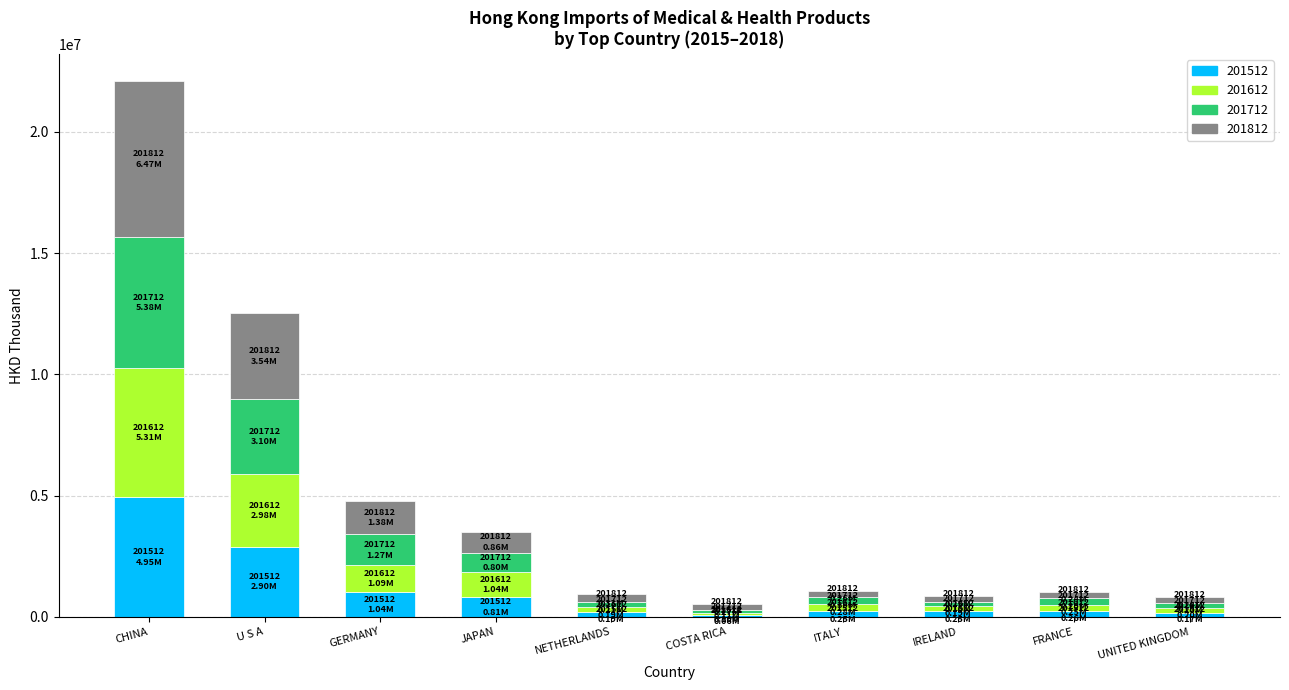

How many data points in 201512 are above 256676?

5